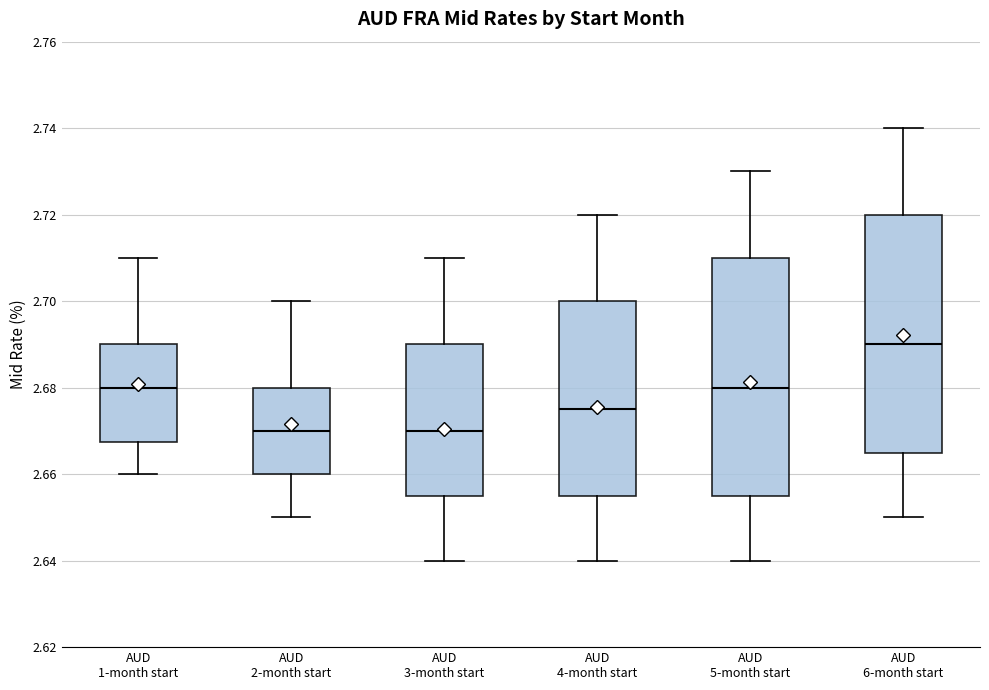

Reading left to right, transcribe this box plot: for each box, give where its median line is, the range the box spans, and where its two whiskers end, as read against the y-axis. The values are not printed on the chart, so give them approximately, as read against the axis.

AUD 1-month start: median 2.680, box 2.668 to 2.690, whiskers 2.660 to 2.710
AUD 2-month start: median 2.670, box 2.660 to 2.680, whiskers 2.650 to 2.700
AUD 3-month start: median 2.670, box 2.656 to 2.690, whiskers 2.640 to 2.710
AUD 4-month start: median 2.676, box 2.656 to 2.700, whiskers 2.640 to 2.720
AUD 5-month start: median 2.680, box 2.656 to 2.710, whiskers 2.640 to 2.730
AUD 6-month start: median 2.690, box 2.666 to 2.720, whiskers 2.650 to 2.740